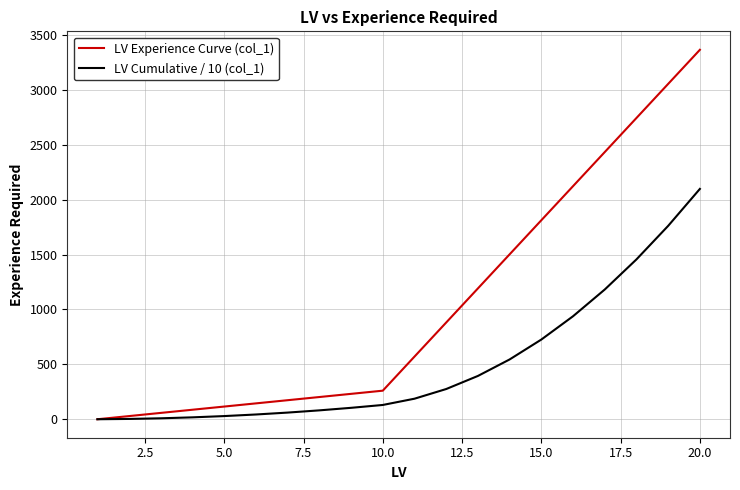

Rank the series by their average value, from highest to lowest.

LV Experience Curve (col_1), LV Cumulative / 10 (col_1)